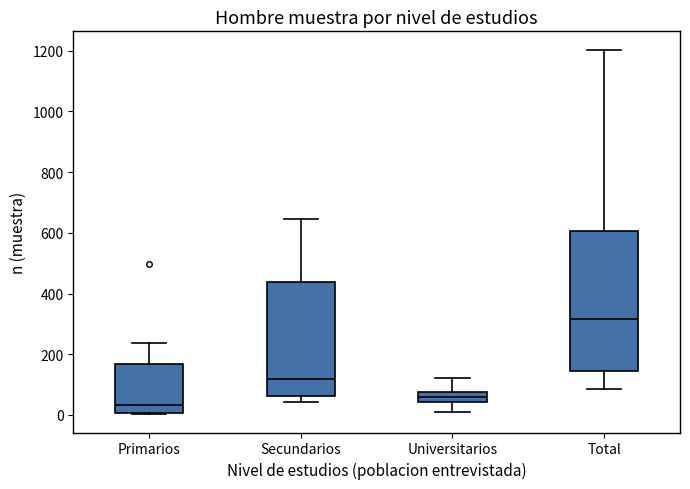

Which box has the lowest median line?

Primarios